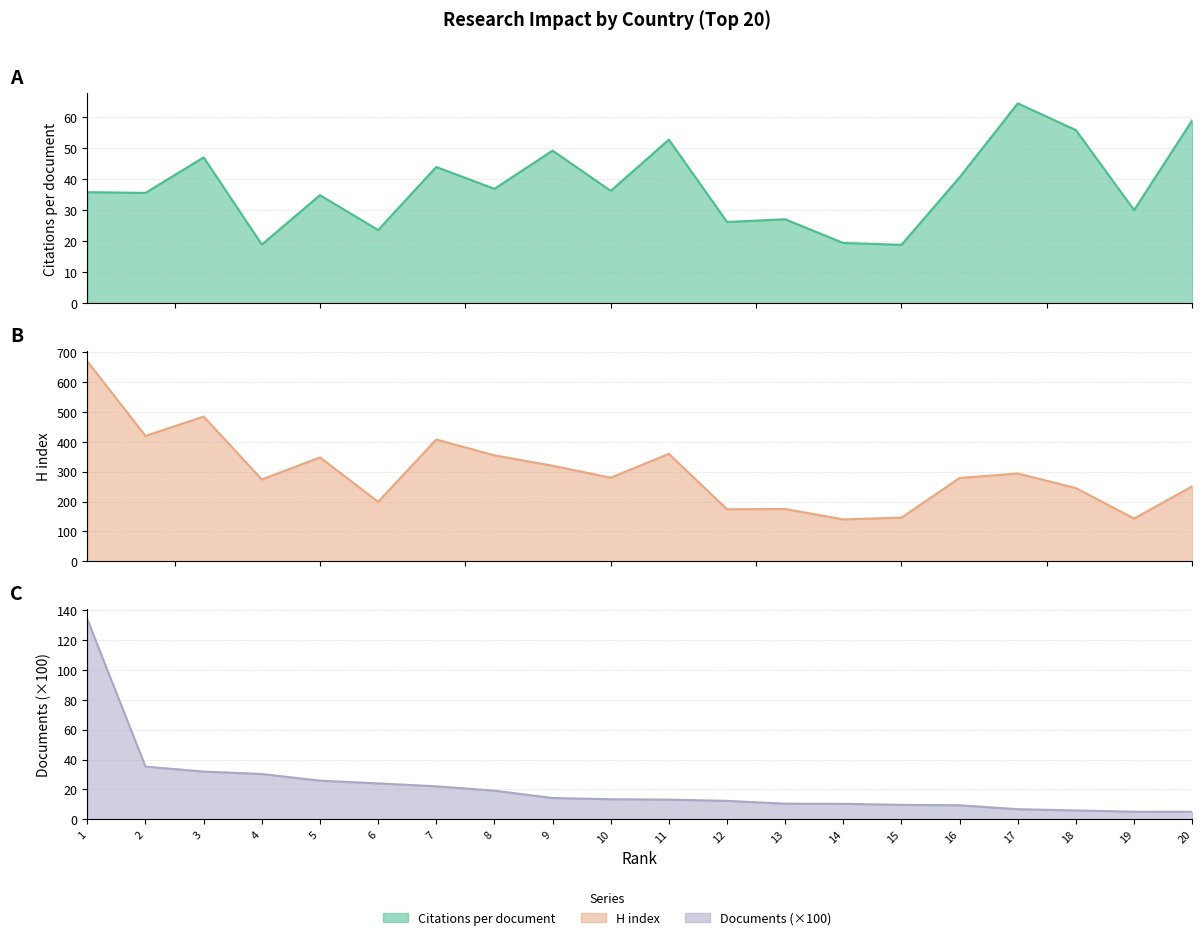

Which series changed the most between 4 and 20?

Citations per document